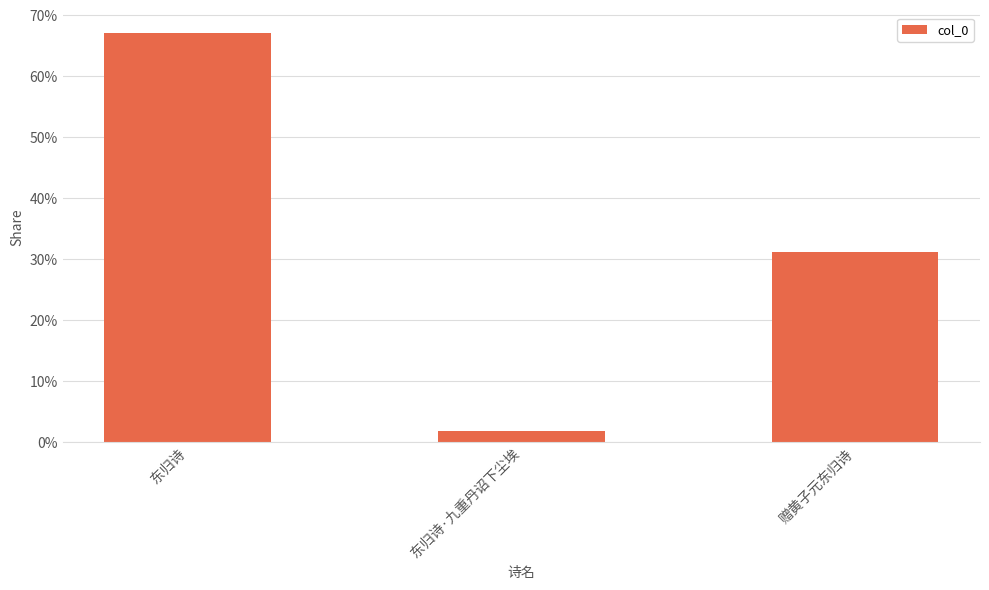

Rank the categories by value from highest to lowest.

东归诗, 赠黄子元东归诗, 东归诗·九重丹诏下尘埃